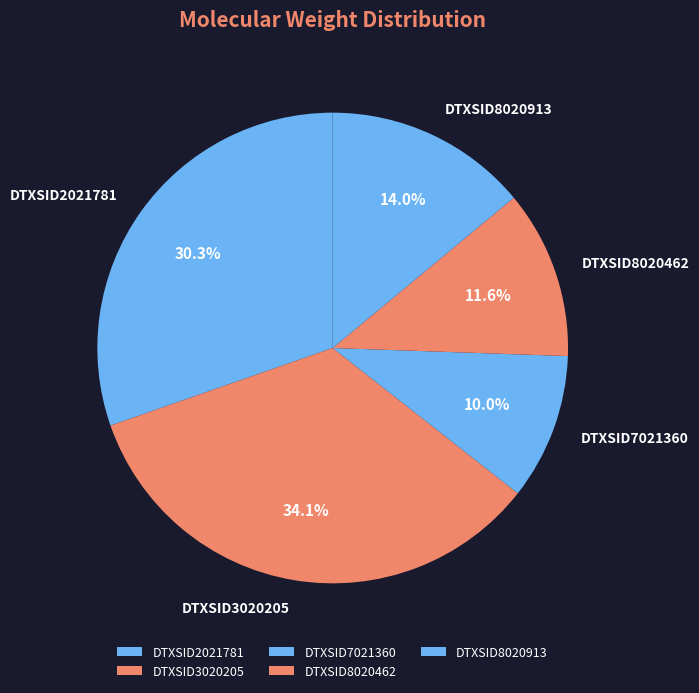

To the nearest percent, what percentage of the pie is DTXSID7021360?

10%